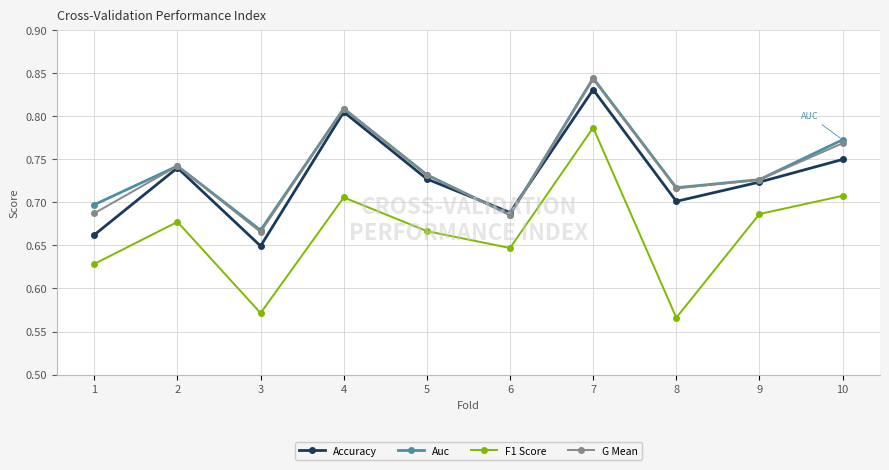

Is the value of Auc at 4 greater than the value of Accuracy at 6?

Yes